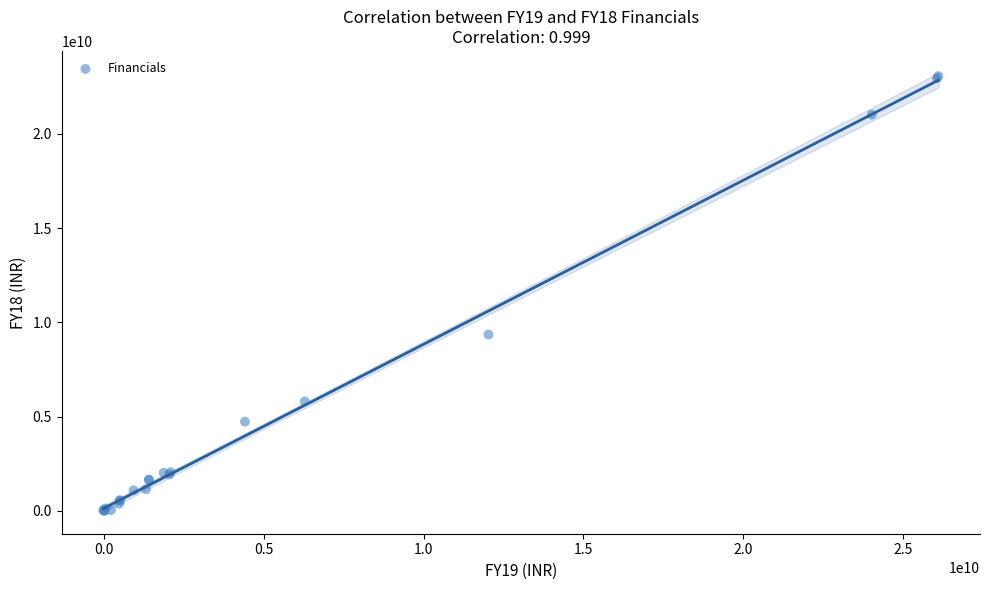

What Y value in the scatter plot is closest to 11534850000?

9348500000